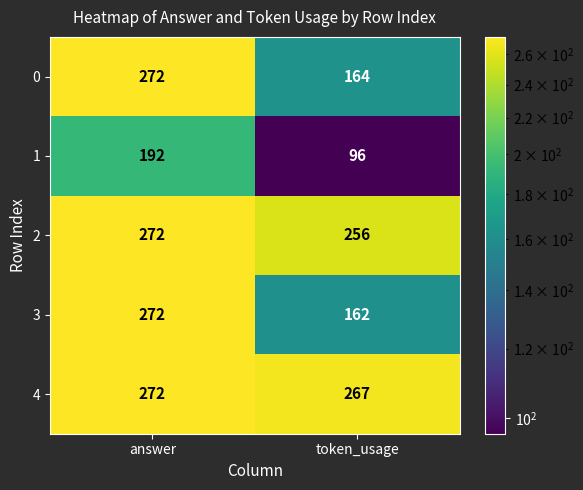

Reading left to right, what are all the values shown in this chart?

0: answer=272	token_usage=164
1: answer=192	token_usage=96
2: answer=272	token_usage=256
3: answer=272	token_usage=162
4: answer=272	token_usage=267